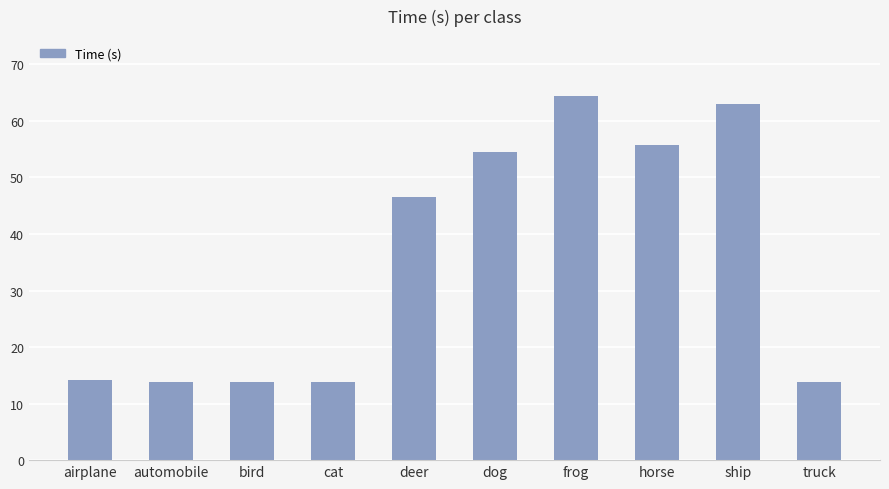

The value at truck is 13.8. True or false?

True